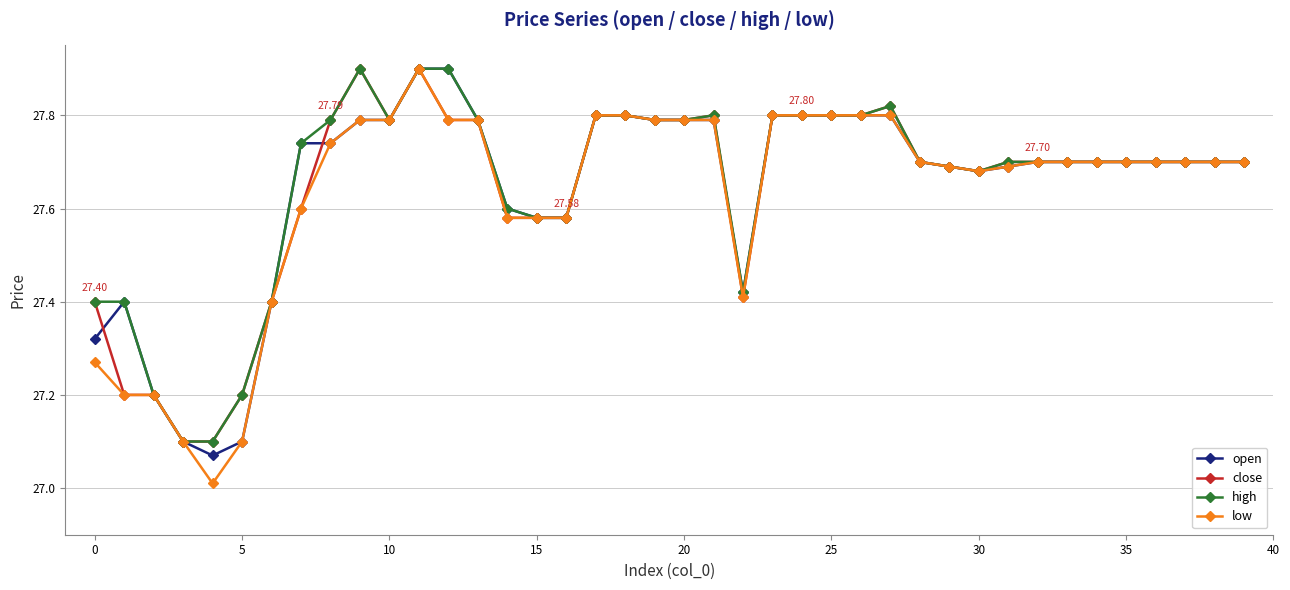

What is the sum of all close values?

1105.7